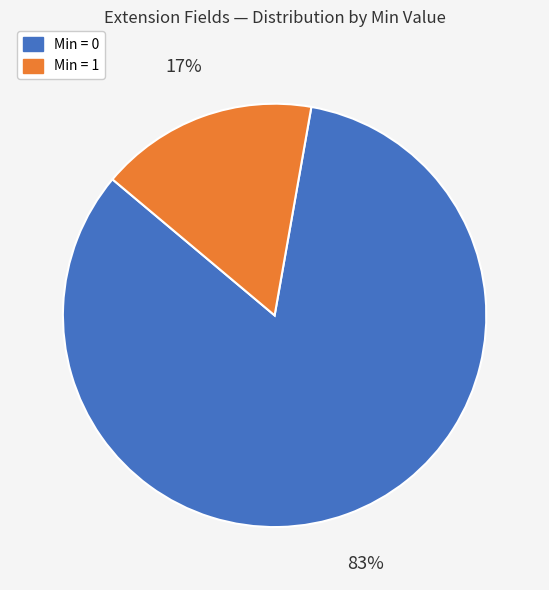

Count the number of slices in the pie.

2